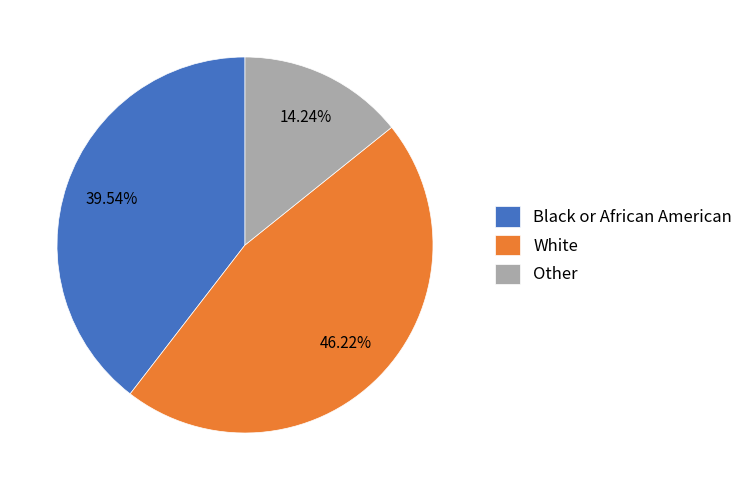

To the nearest percent, what is the difference between the White and Black or African American slice percentages?

7%